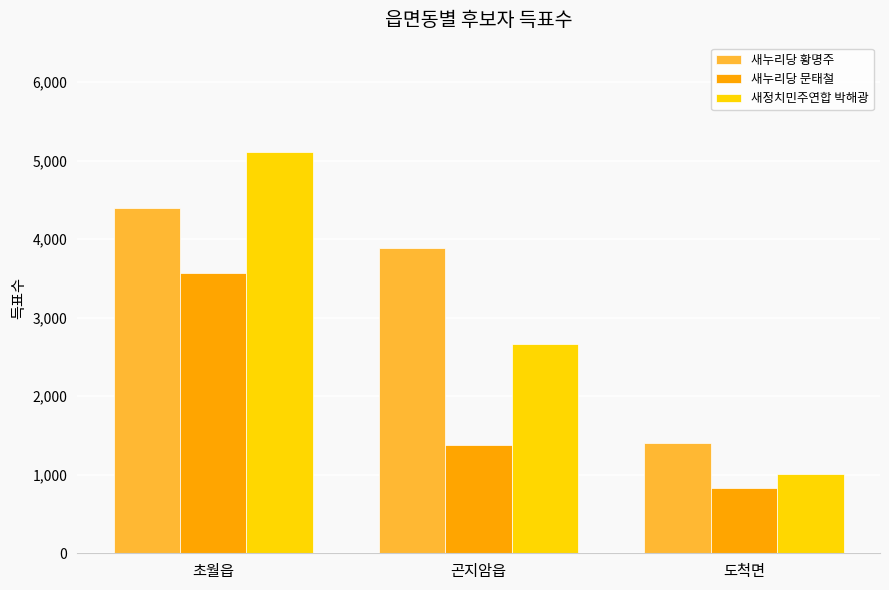

The 새누리당 황명주 series shows 6411 at 초월읍. True or false?

False